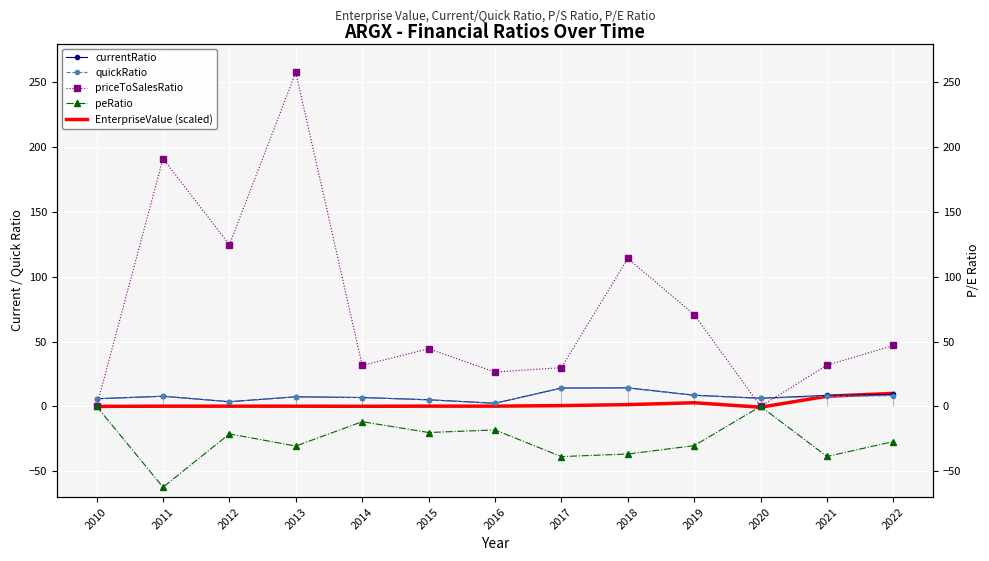

True or false: quickRatio and peRatio intersect in this chart.

False